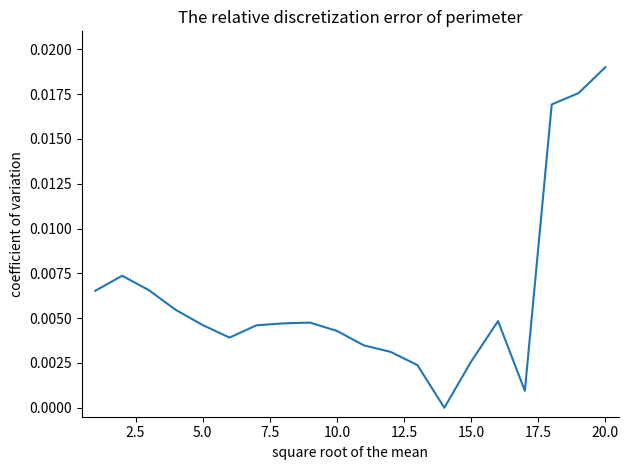

How many lines are shown in the chart?

1